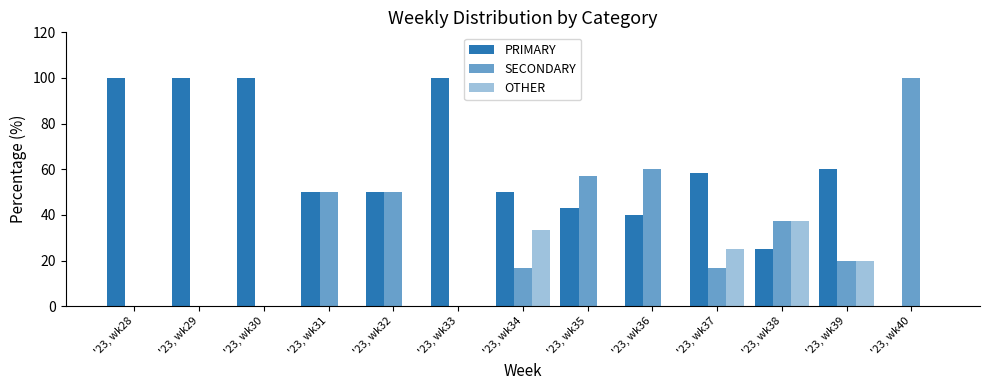

Reading left to right, what are all the values shown in this chart?

PRIMARY: 100.0	100.0	100.0	50.0	50.0	100.0	50.0	42.9	40.0	58.3	25.0	60.0	0.0
SECONDARY: 0.0	0.0	0.0	50.0	50.0	0.0	16.7	57.1	60.0	16.7	37.5	20.0	100.0
OTHER: 0.0	0.0	0.0	0.0	0.0	0.0	33.3	0.0	0.0	25.0	37.5	20.0	0.0